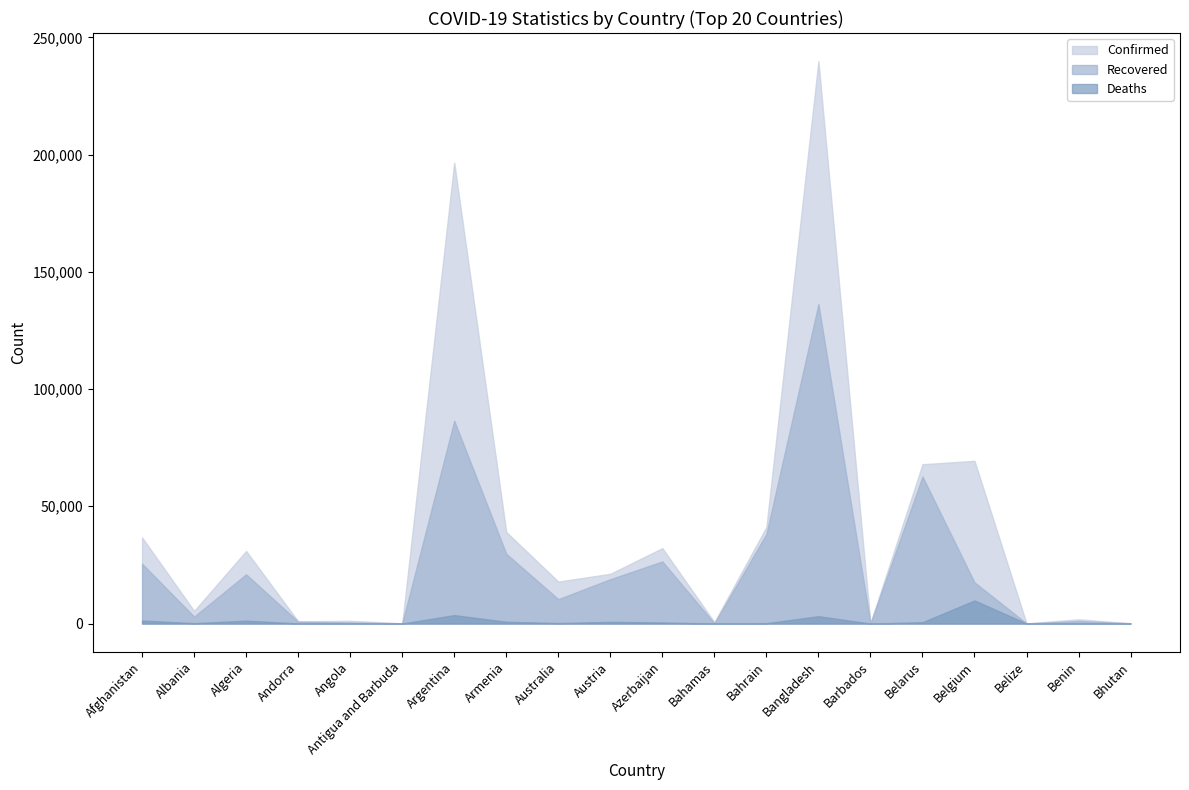

True or false: Recovered has a value of 7815 at Algeria.

False